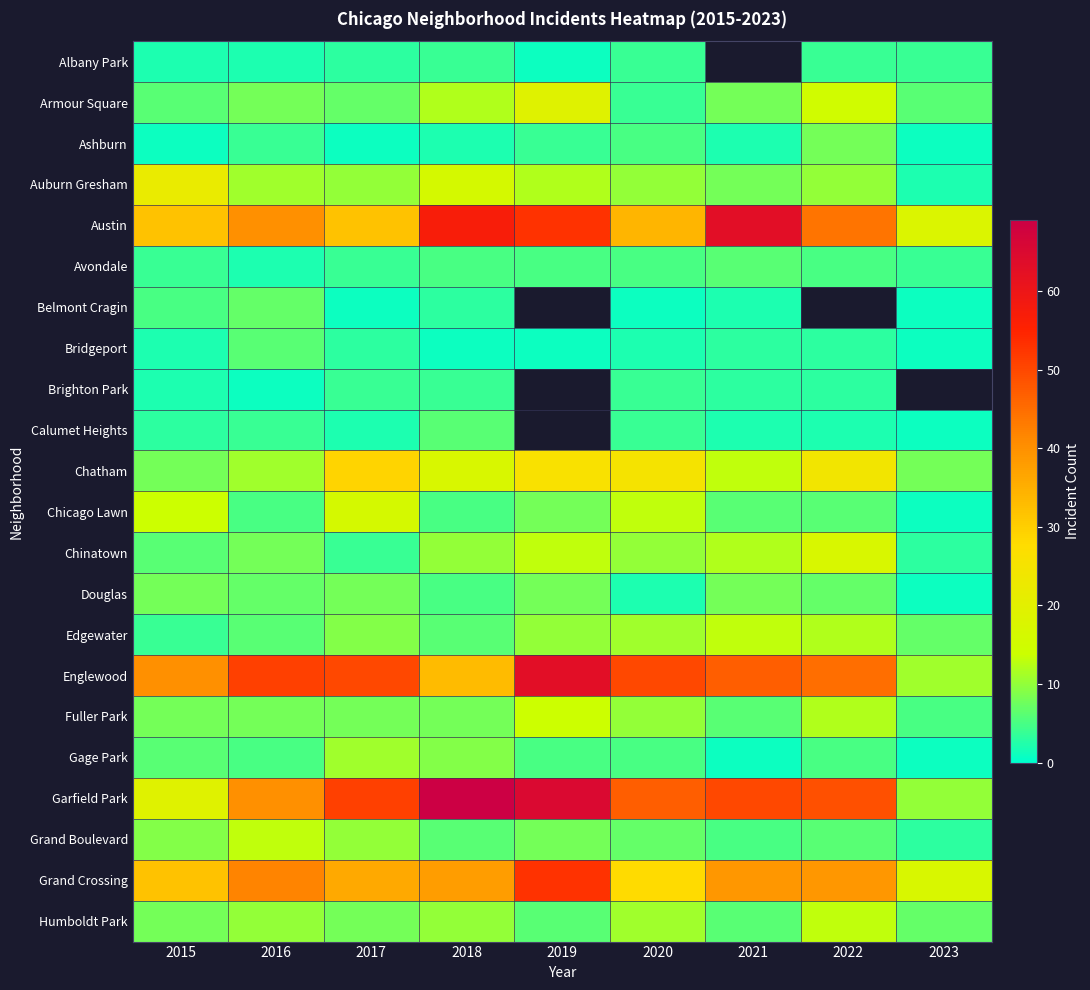

Which series has the largest total across all categories?

Garfield Park